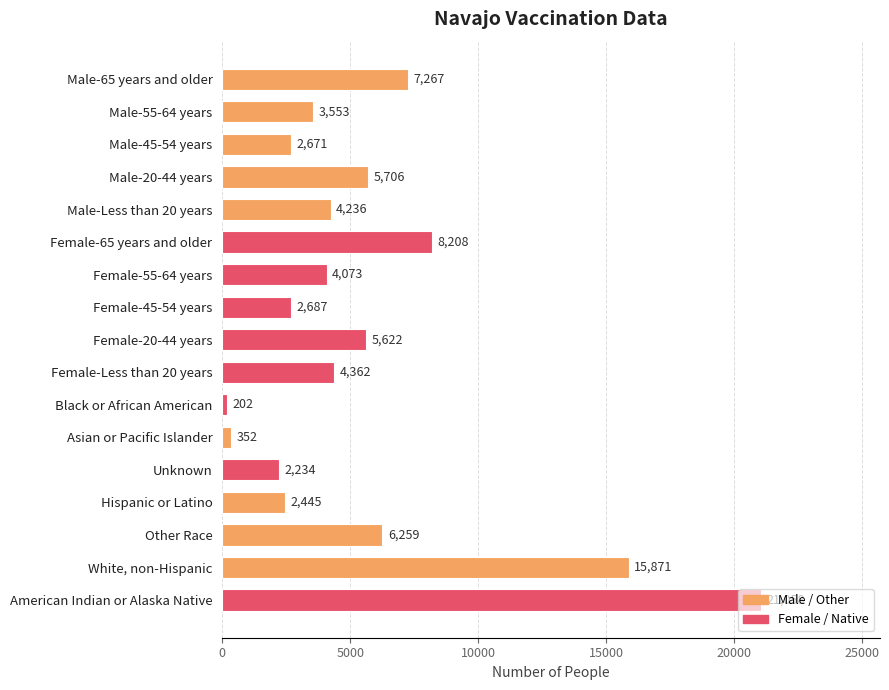

What is the change in value from Female-Less than 20 years to Other Race?

+1897